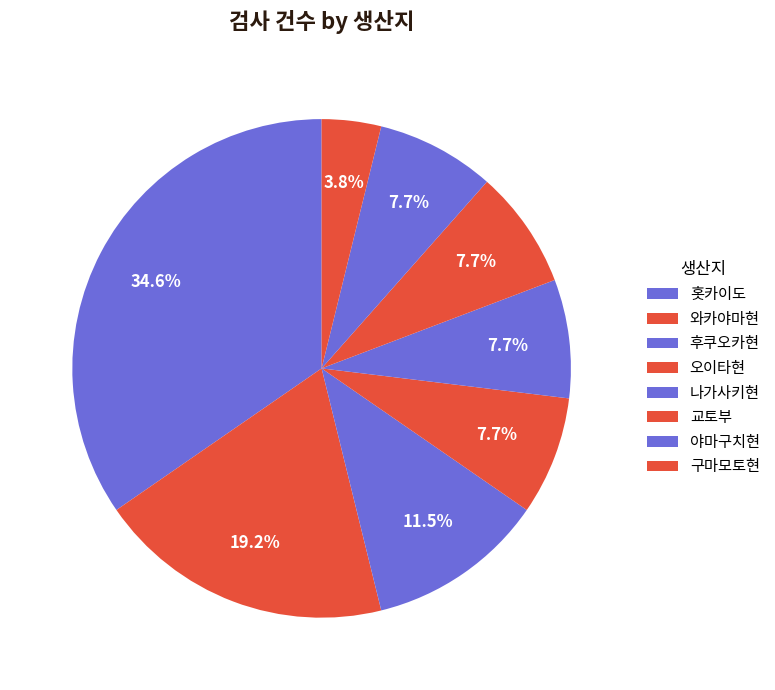

How many slices are in this pie chart?

8